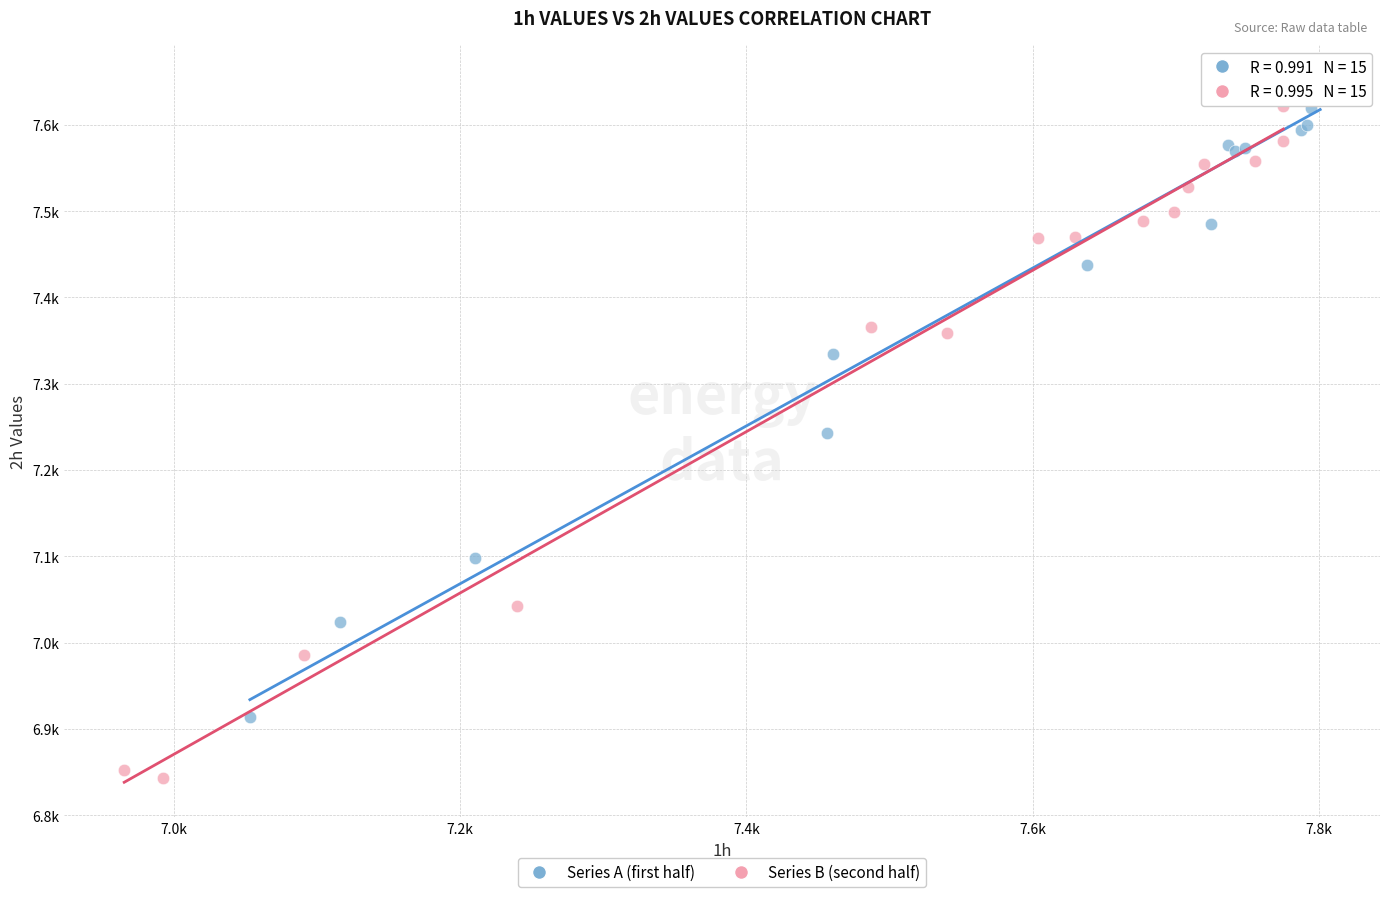

Which series contains the lowest Y value?

Series B (second half)